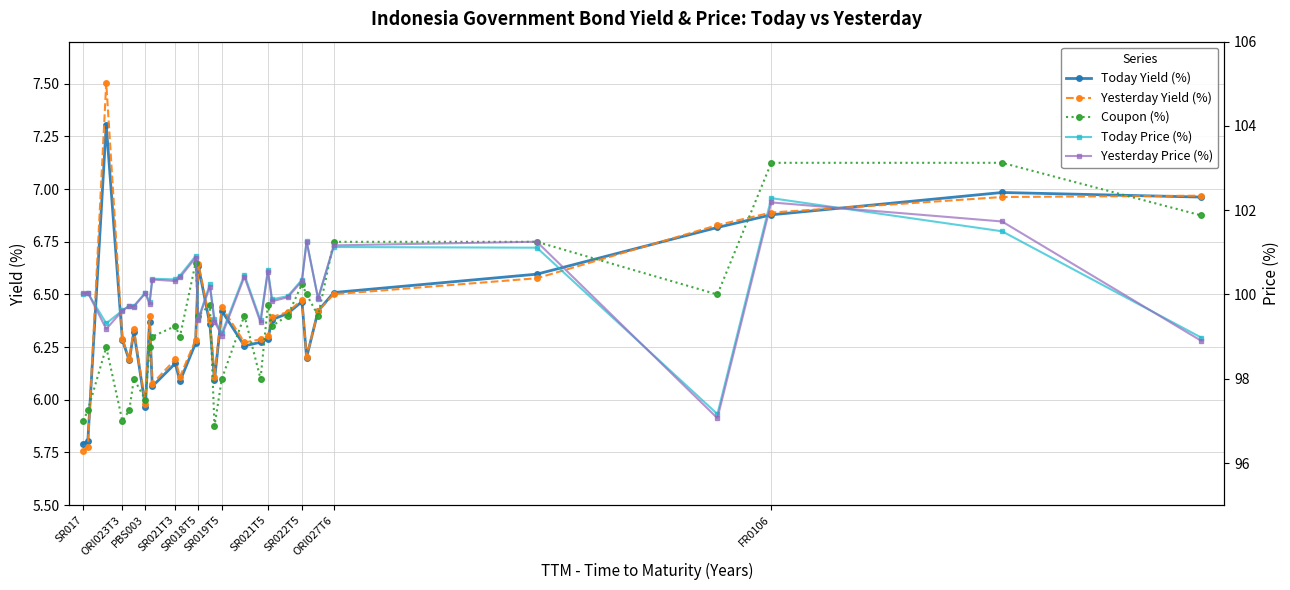

What is the highest value of the Coupon (%) series?

7.1